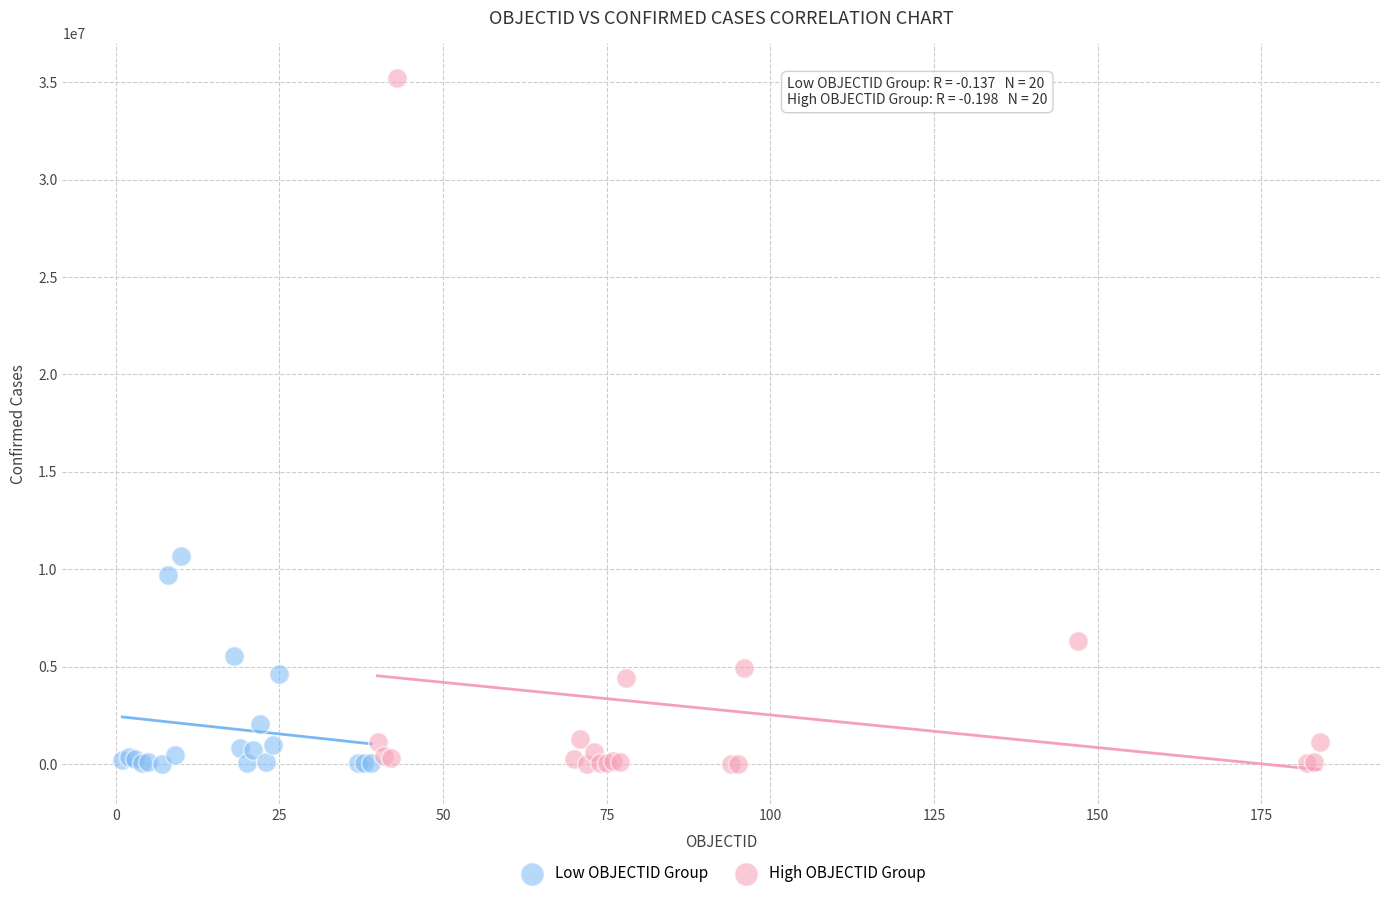

Which series has the largest Y range (max minus min)?

High OBJECTID Group